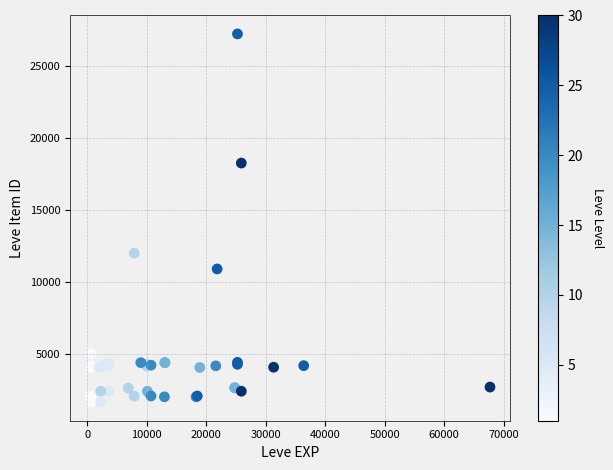

What Y value in the scatter plot is closest to 14448?

12018